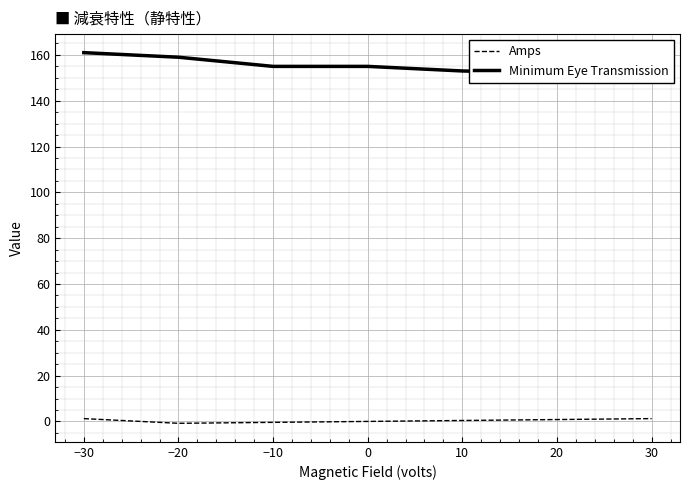

List the series in order of their overall mean, highest first.

Minimum Eye Transmission, Amps